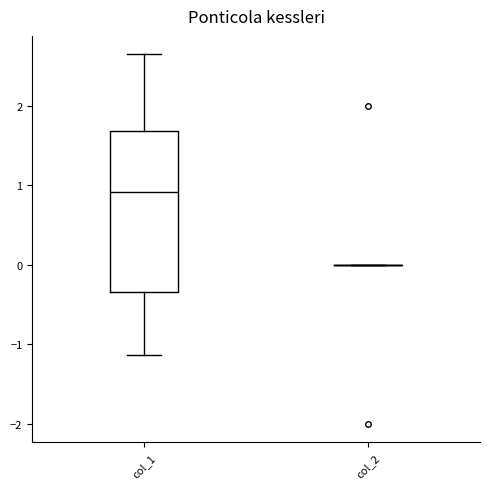

Reading left to right, read every box against the y-axis: the position of its median line, the range the box covers, and the ends of its whiskers. The values are not printed on the chart, so give them approximately, as read against the axis.

col_1: median 0.9, box -0.3 to 1.7, whiskers -1.1 to 2.7
col_2: box collapsed to a line at 0.0, whiskers 0.0 to 0.0